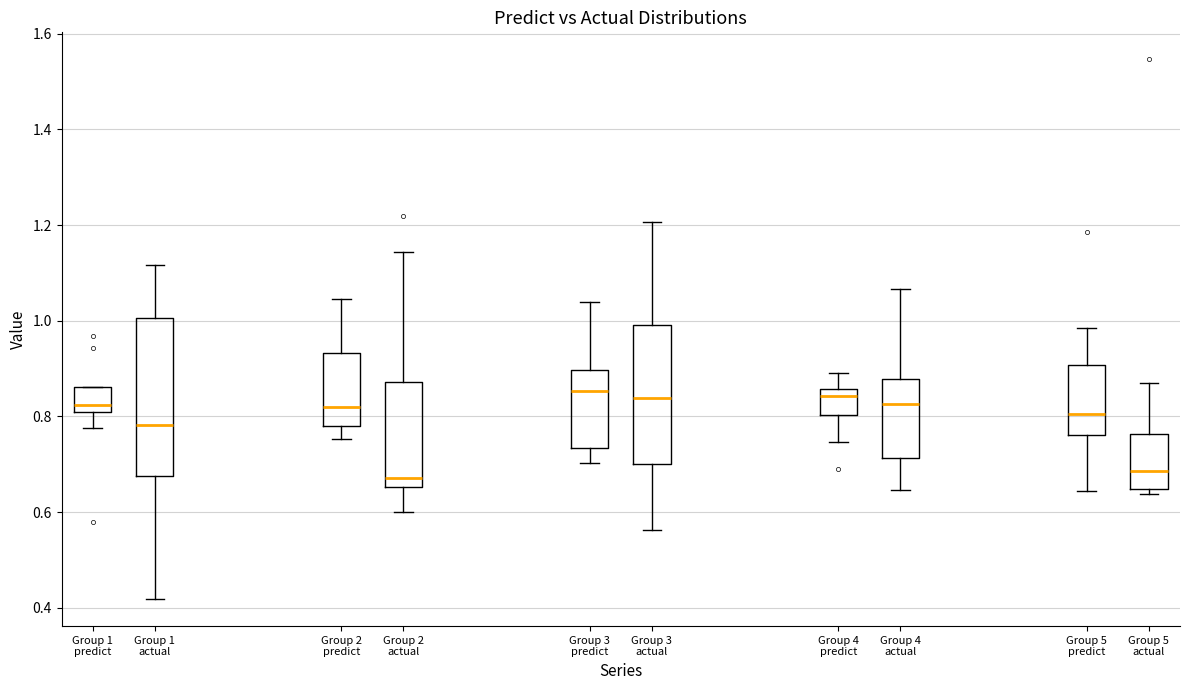

Reading left to right, read every box against the y-axis: the position of its median line, the range the box covers, and the ends of its whiskers. The values are not printed on the chart, so give them approximately, as read against the axis.

Group 1 predict: median 0.82, box 0.80 to 0.86, whiskers 0.78 to 0.86
Group 1 actual: median 0.78, box 0.68 to 1.00, whiskers 0.42 to 1.12
Group 2 predict: median 0.82, box 0.78 to 0.94, whiskers 0.76 to 1.04
Group 2 actual: median 0.68, box 0.66 to 0.88, whiskers 0.60 to 1.14
Group 3 predict: median 0.86, box 0.74 to 0.90, whiskers 0.70 to 1.04
Group 3 actual: median 0.84, box 0.70 to 1.00, whiskers 0.56 to 1.20
Group 4 predict: median 0.84, box 0.80 to 0.86, whiskers 0.74 to 0.90
Group 4 actual: median 0.82, box 0.72 to 0.88, whiskers 0.64 to 1.06
Group 5 predict: median 0.80, box 0.76 to 0.90, whiskers 0.64 to 0.98
Group 5 actual: median 0.68, box 0.64 to 0.76, whiskers 0.64 (just below the box's lower edge) to 0.86